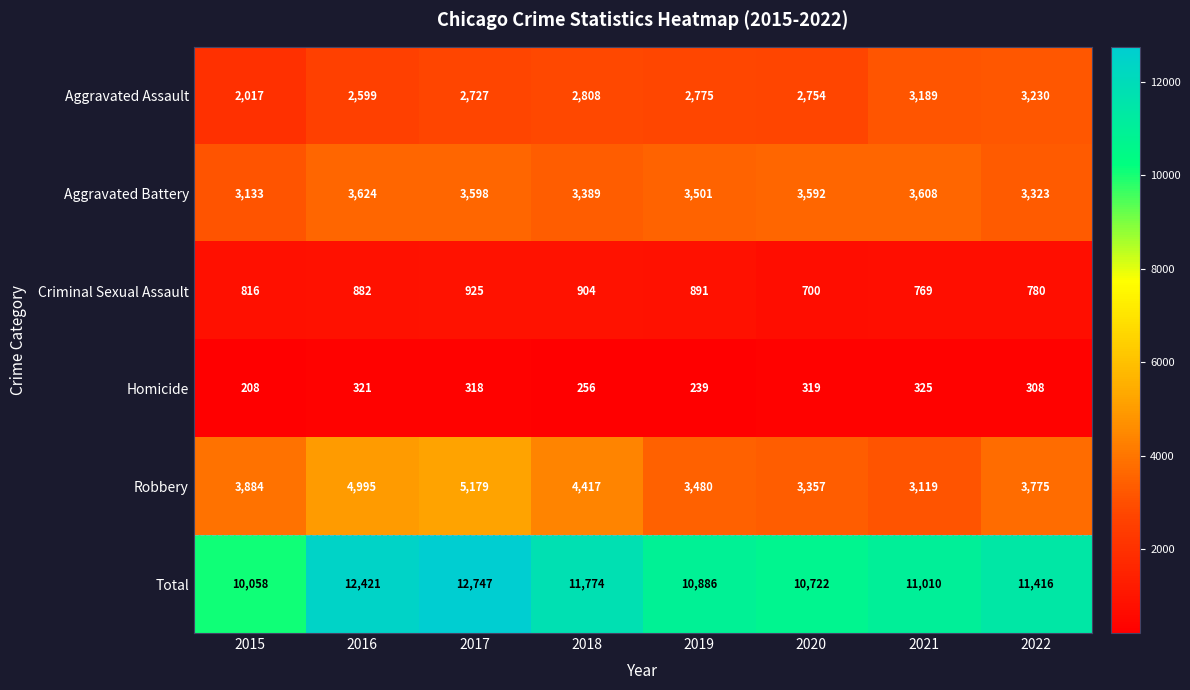

What is the spread (max minus min) of values at 2018?

11518